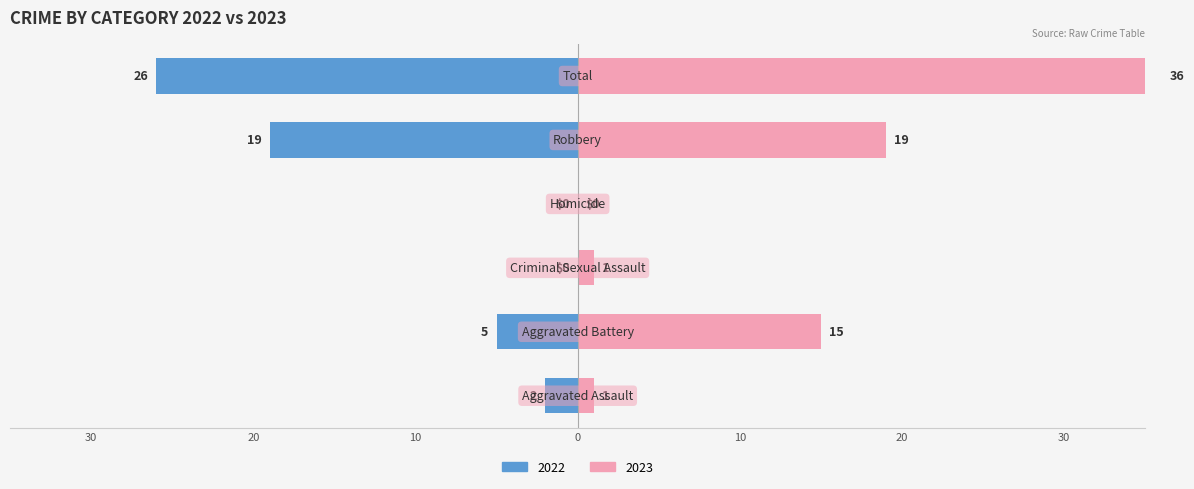

Reading left to right, extract all data points from this chart.

Left (Male): Aggravated Assault=-2	Aggravated Battery=-5	Criminal Sexual Assault=0	Homicide=0	Robbery=-19	Total=-26
Right (Female): Aggravated Assault=1	Aggravated Battery=15	Criminal Sexual Assault=1	Homicide=0	Robbery=19	Total=36